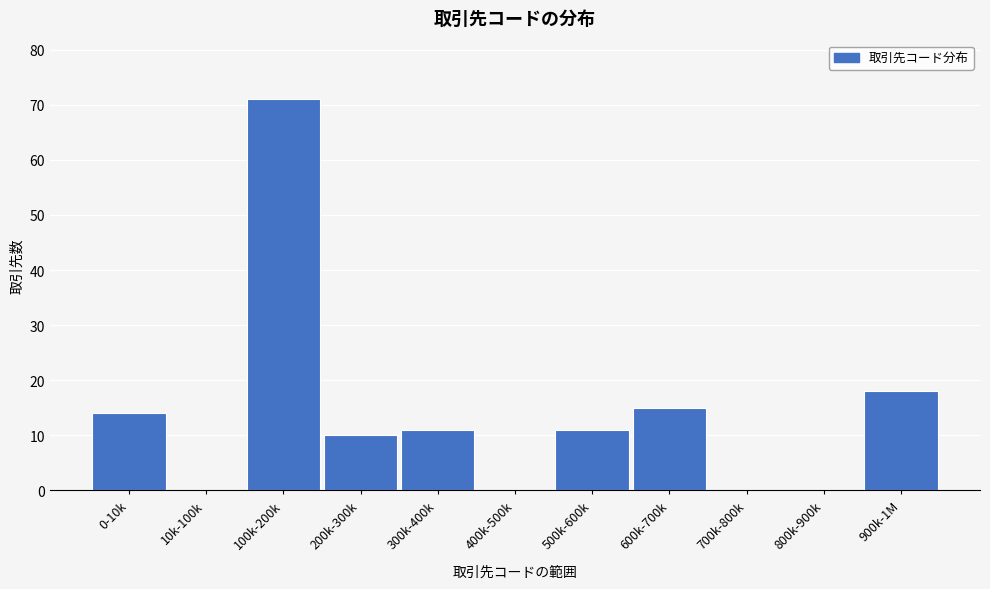

Reading left to right, extract all data points from this chart.

0-10k=14	10k-100k=0	100k-200k=71	200k-300k=10	300k-400k=11	400k-500k=0	500k-600k=11	600k-700k=15	700k-800k=0	800k-900k=0	900k-1M=18